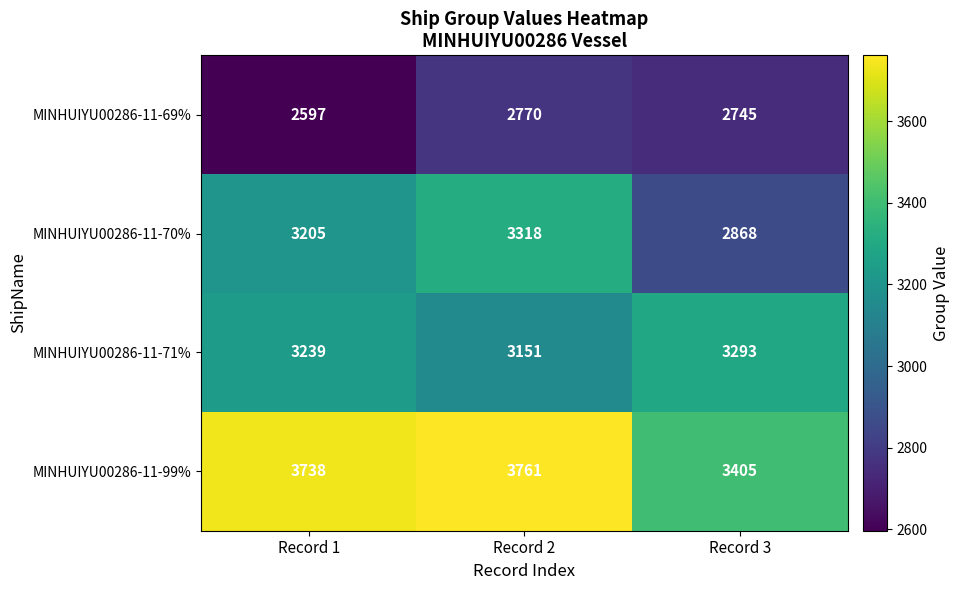

Count the MINHUIYU00286-11-71% values in the range 3151 to 3293.

3